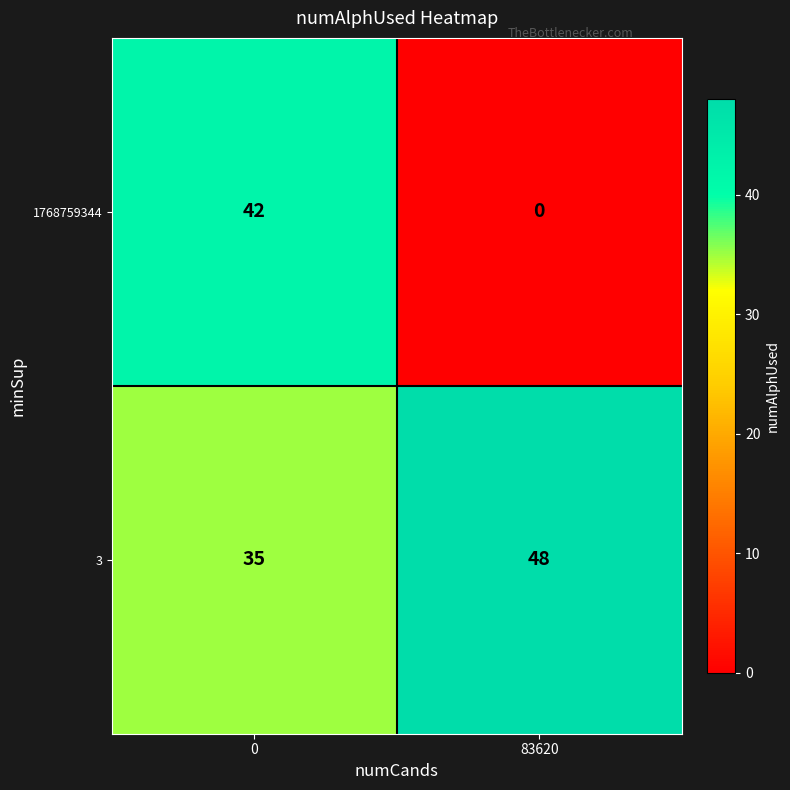

List the series in order of their overall mean, lowest first.

1768759344, 3